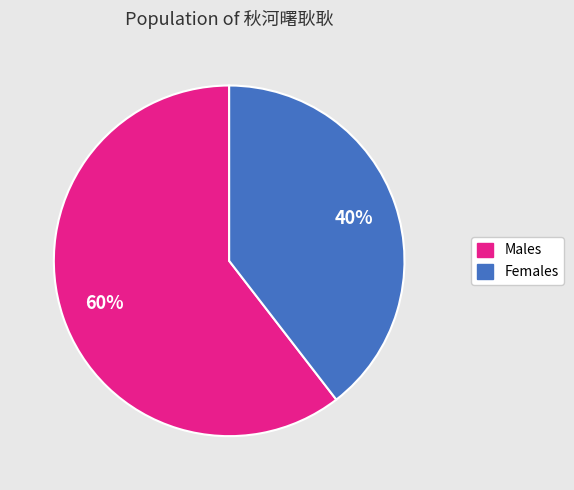

Is there a majority slice in this chart?

Yes